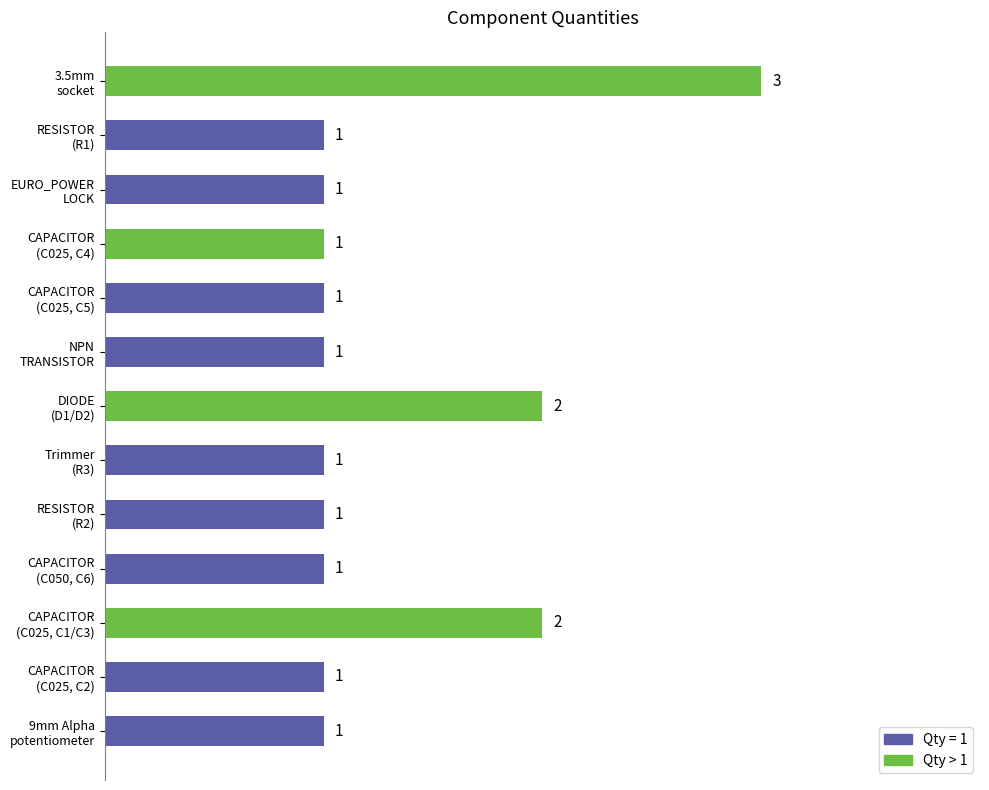

Count the values in the range 1 to 2.

12